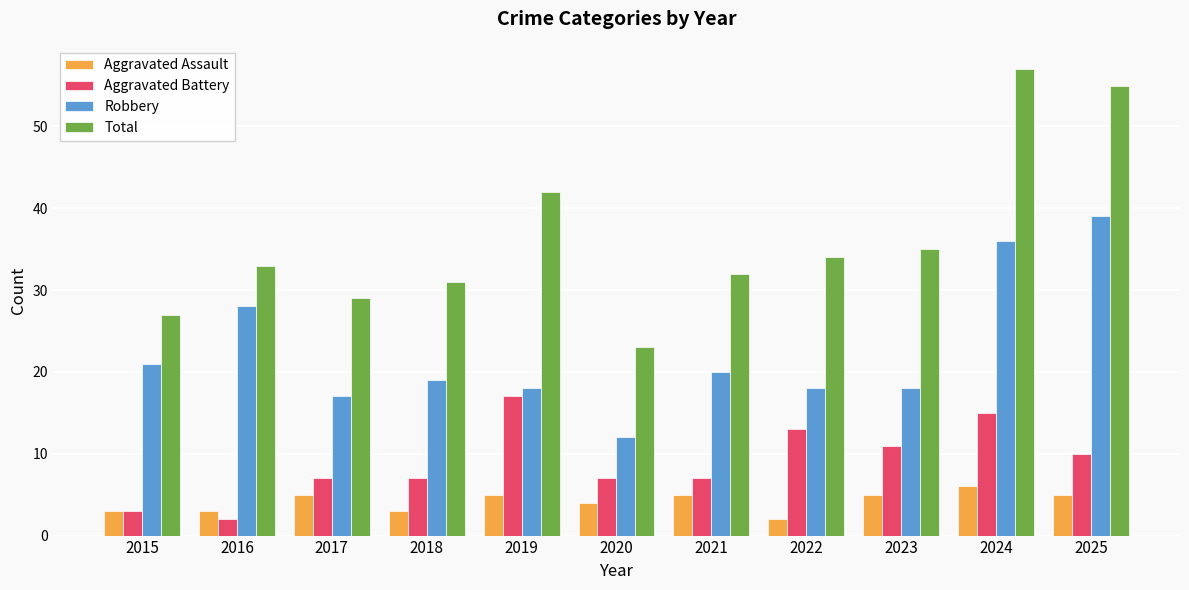

How many bars are there in each group?

4